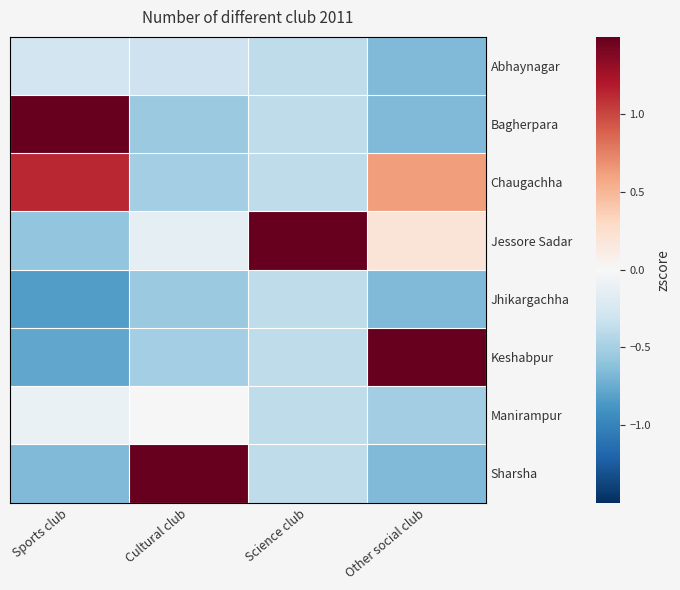

Reading left to right, transcribe all the data shown in this chart.

Abhaynagar: Sports club=-0.3	Cultural club=-0.3	Science club=-0.4	Other social club=-0.7
Bagherpara: Sports club=2.1	Cultural club=-0.6	Science club=-0.4	Other social club=-0.7
Chaugachha: Sports club=1.1	Cultural club=-0.5	Science club=-0.4	Other social club=0.6
Jessore Sadar: Sports club=-0.6	Cultural club=-0.2	Science club=2.6	Other social club=0.2
Jhikargachha: Sports club=-0.8	Cultural club=-0.6	Science club=-0.4	Other social club=-0.7
Keshabpur: Sports club=-0.8	Cultural club=-0.5	Science club=-0.4	Other social club=2.4
Manirampur: Sports club=-0.1	Cultural club=0.0	Science club=-0.4	Other social club=-0.5
Sharsha: Sports club=-0.7	Cultural club=2.6	Science club=-0.4	Other social club=-0.7